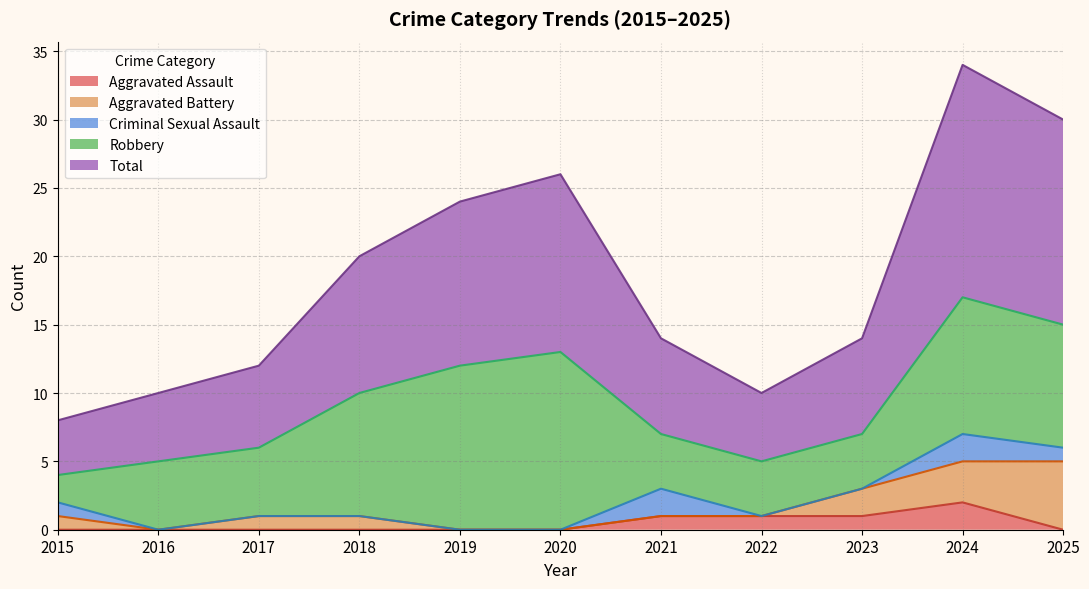

List the labels in order of Criminal Sexual Assault value, largest first.

2021, 2024, 2015, 2025, 2016, 2017, 2018, 2019, 2020, 2022, 2023